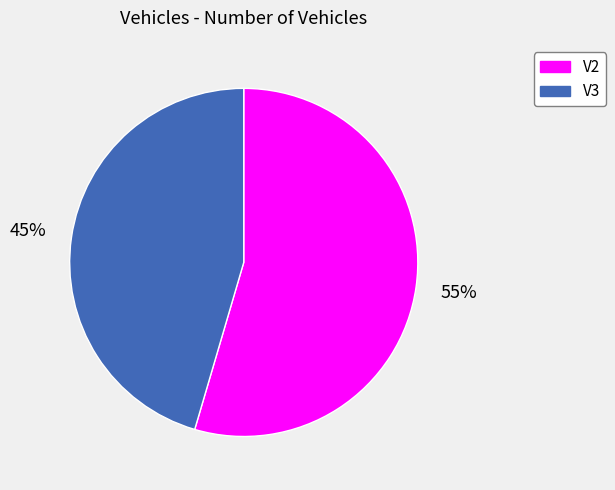

Is there a majority slice in this chart?

Yes